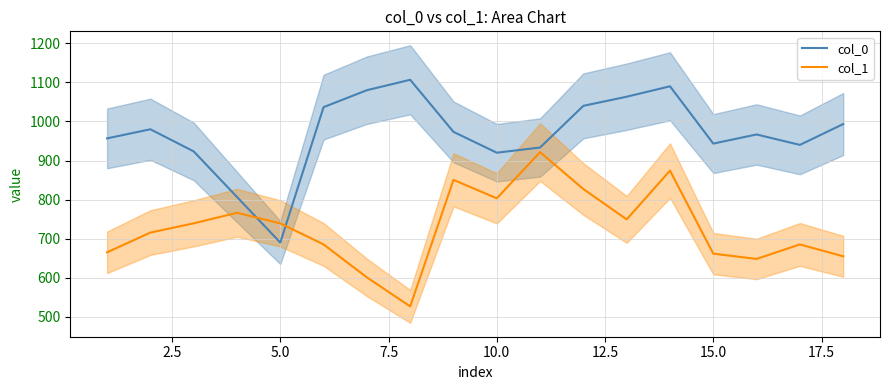

What is the minimum value for col_0?

690.0